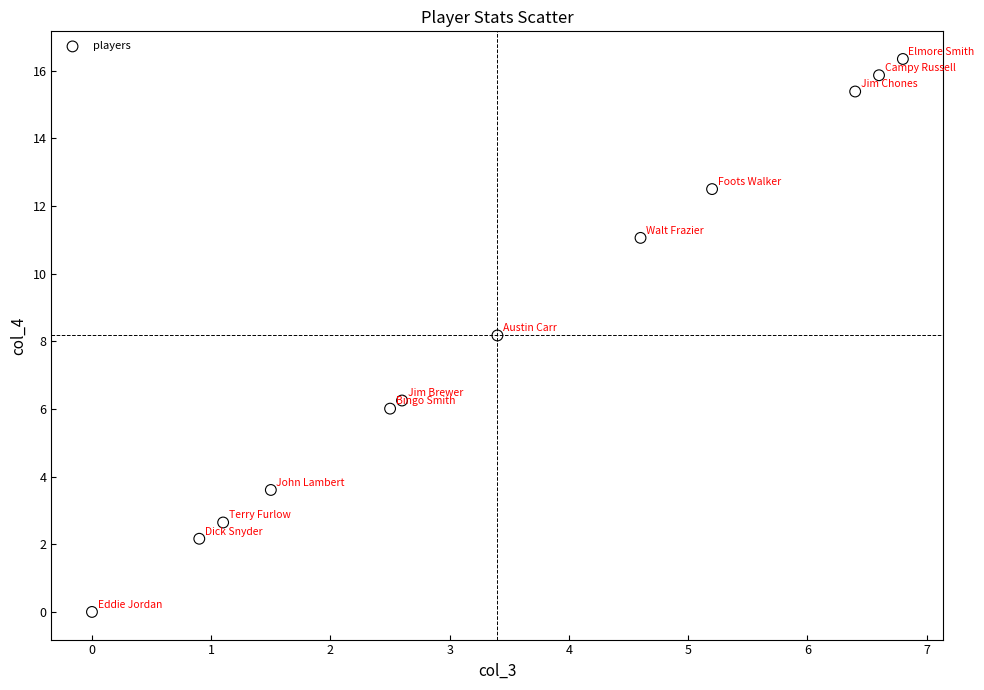

What is the range of Y values (max minus min)?

16.3